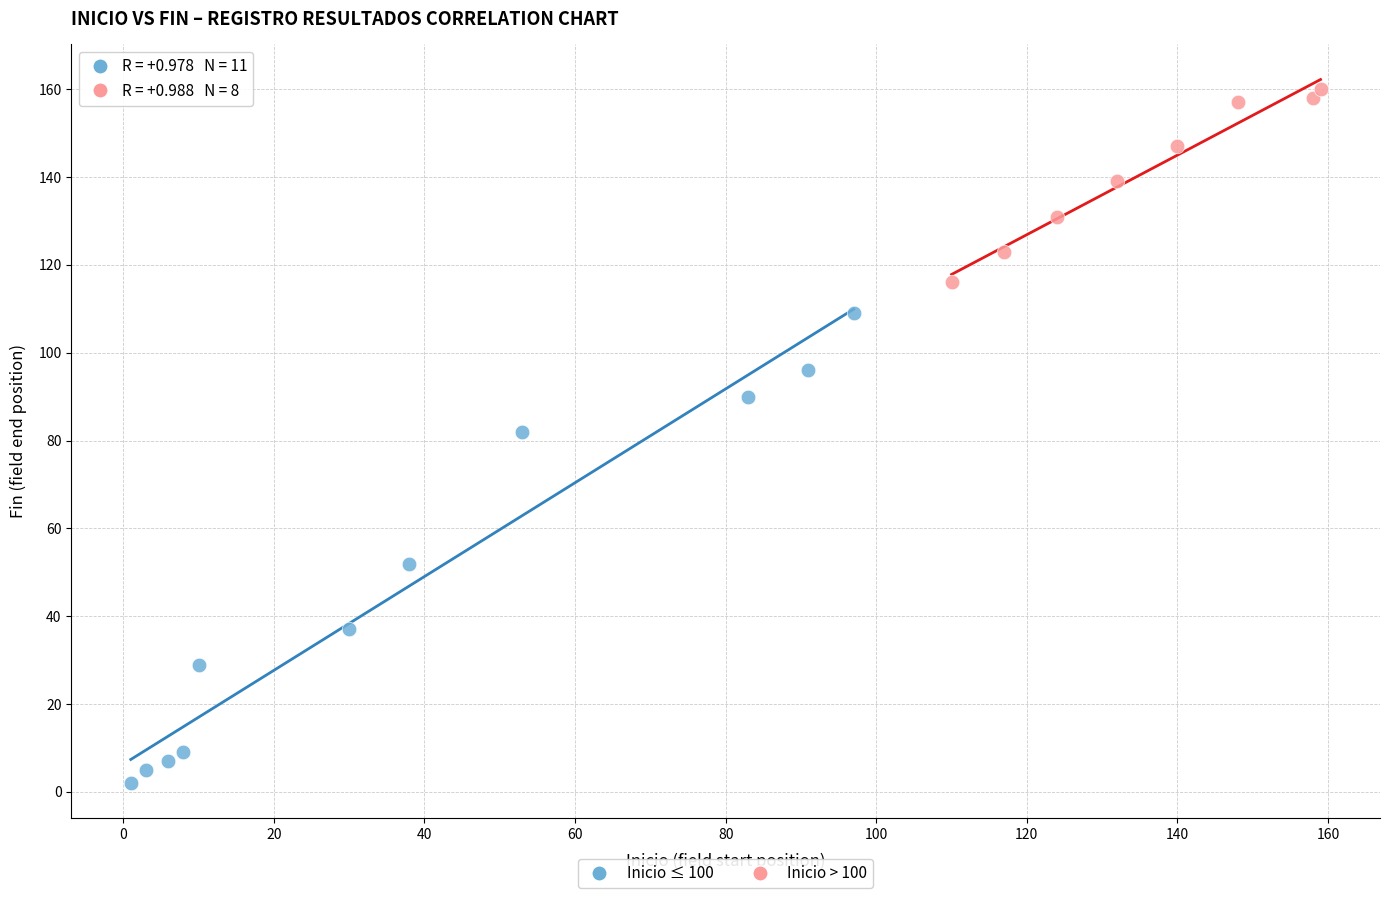

Which series has the largest Y range (max minus min)?

Inicio ≤ 100